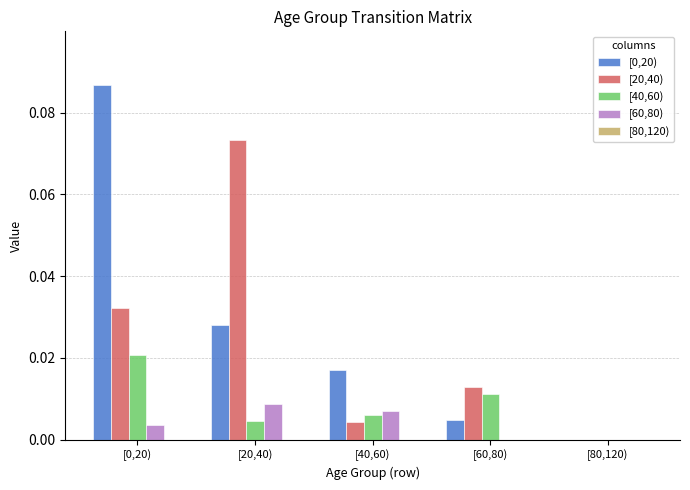

The [60,80) series shows 0.0 at [60,80). True or false?

True